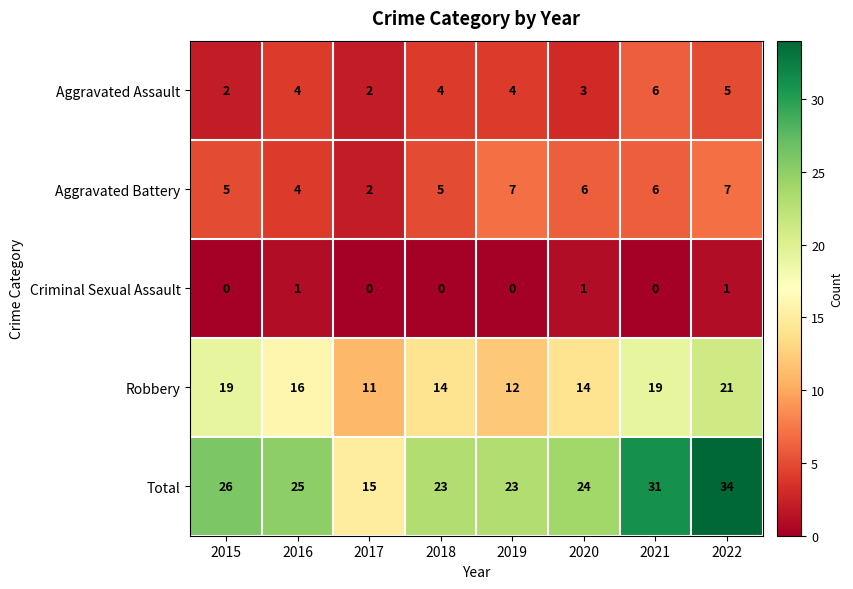

Where is Total nearest to the value 24?

2020